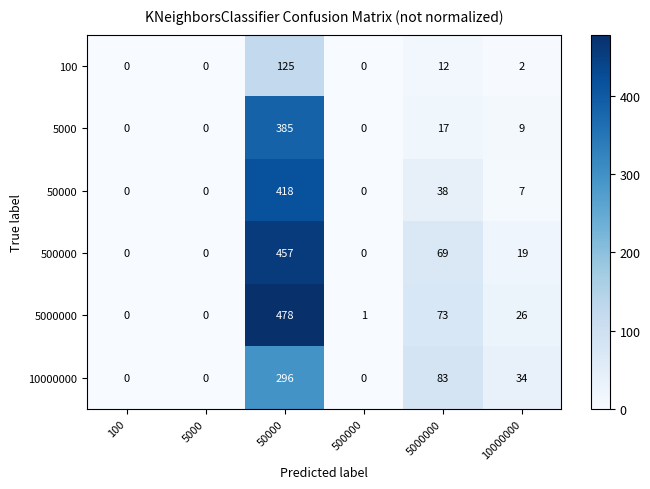

At which label does 50000 first exceed 7?

50000